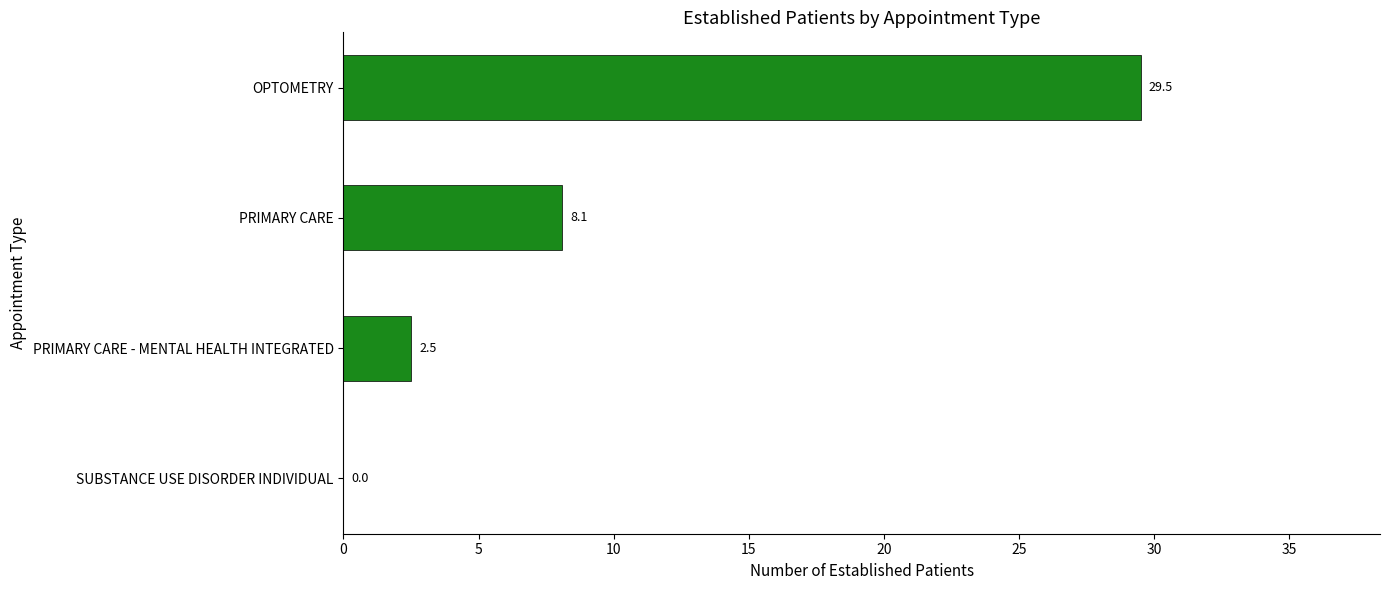

What is the maximum value shown in the chart?

29.5